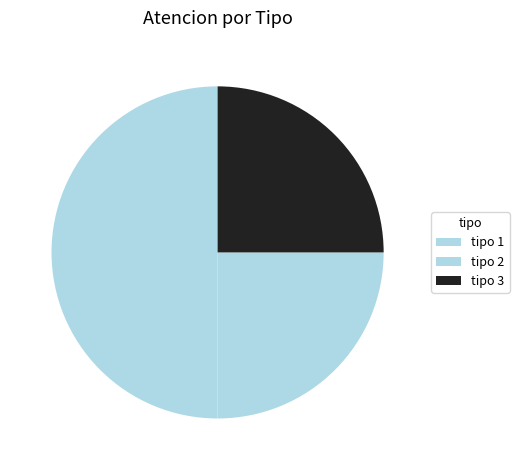

Which category has the biggest portion of the pie?

tipo 1